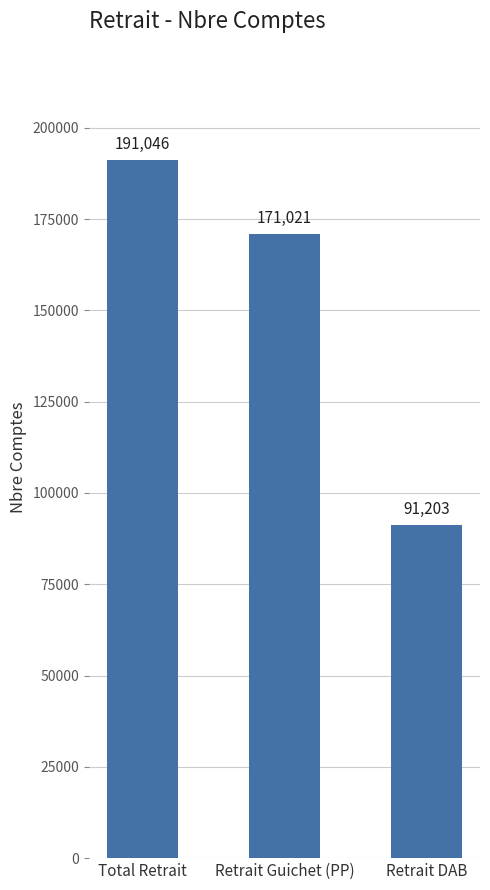

What is the difference between the values at Retrait DAB and Retrait Guichet (PP)?

79818